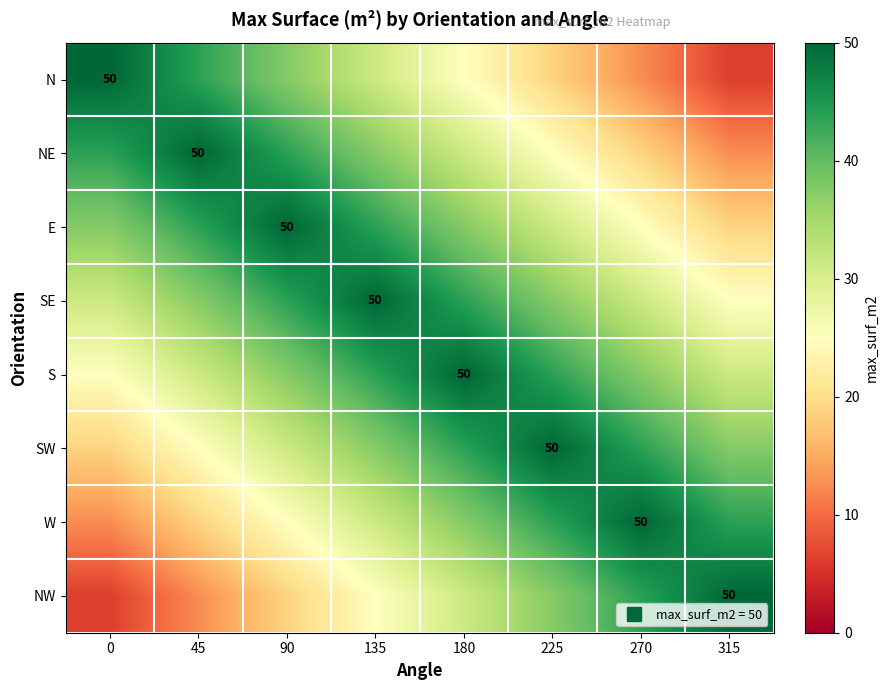

Which category has the highest value in the SE series?

135